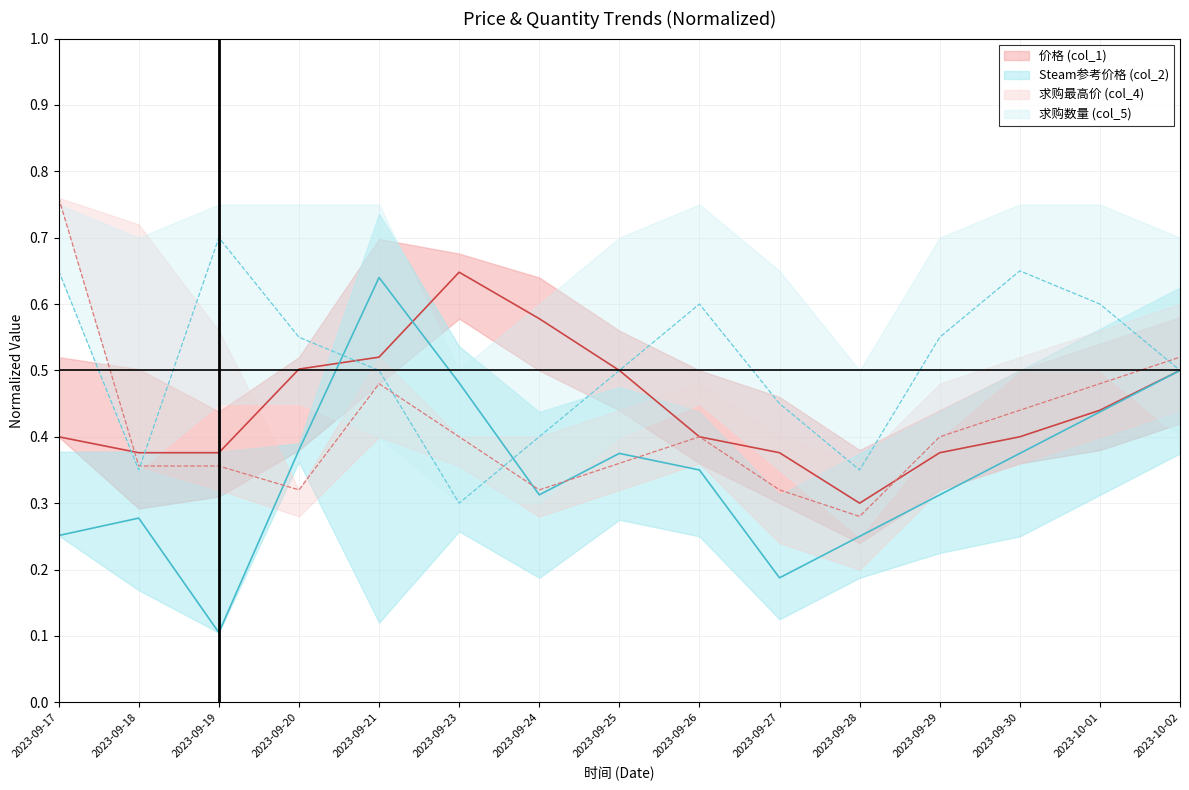

What position from the left is 2023-09-20?

4